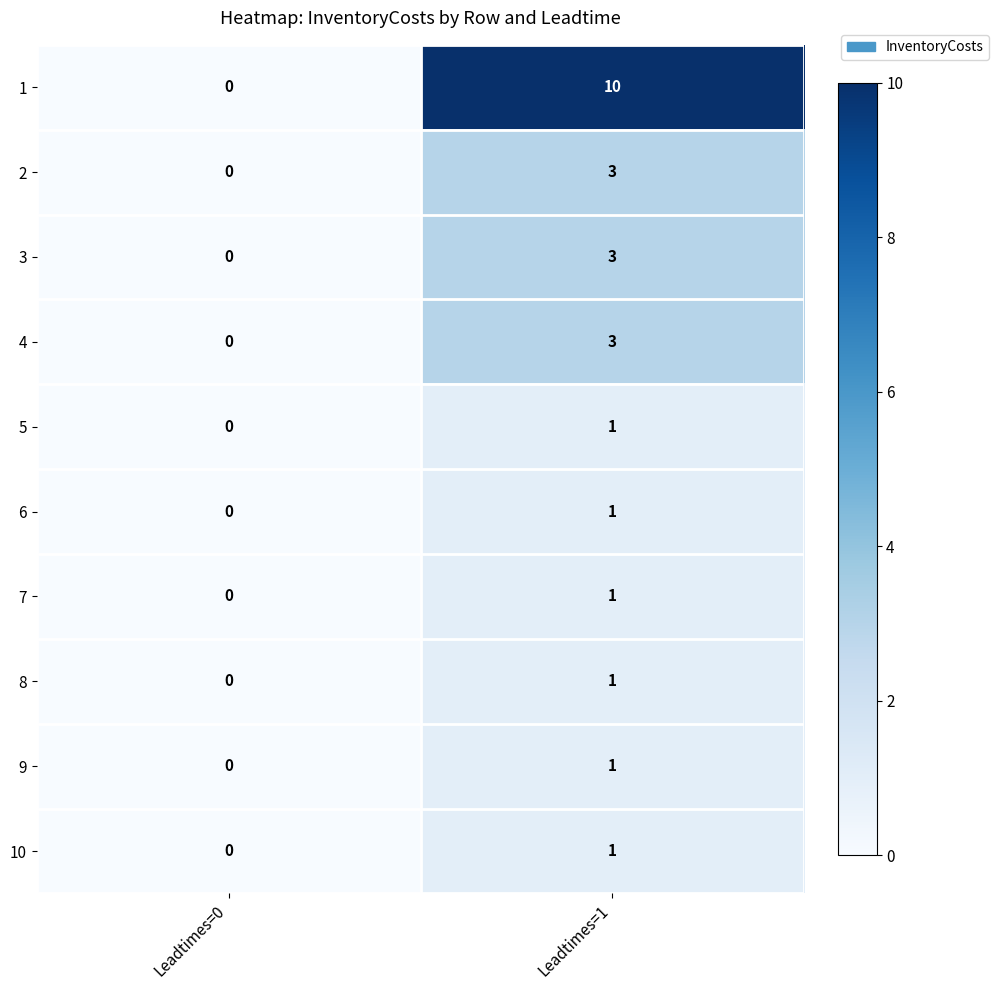

Reading left to right, what are all the values shown in this chart?

1: 0	10
2: 0	3
3: 0	3
4: 0	3
5: 0	1
6: 0	1
7: 0	1
8: 0	1
9: 0	1
10: 0	1